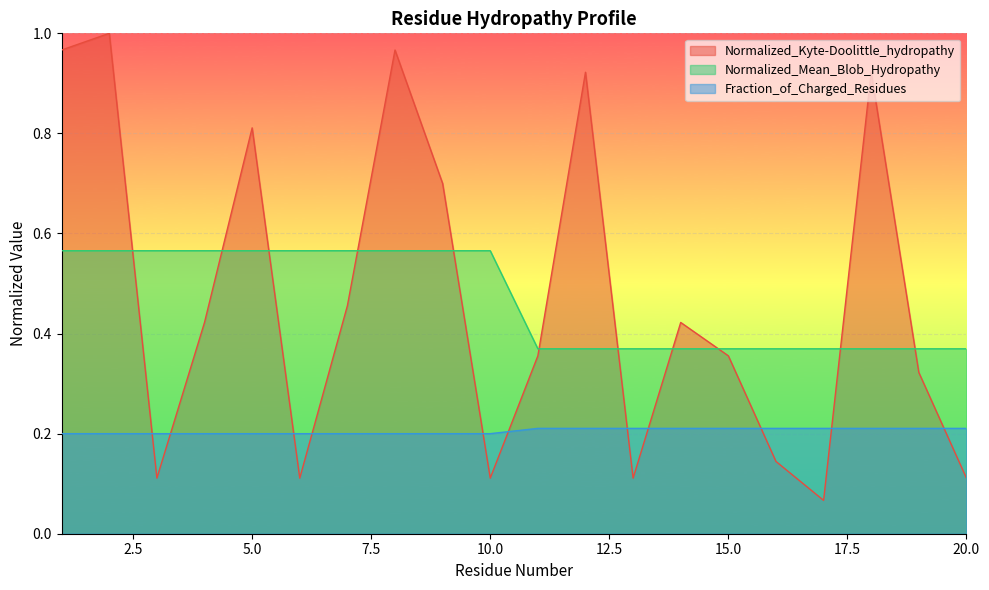

What are all the series names shown in the legend?

Normalized_Kyte-Doolittle_hydropathy, Normalized_Mean_Blob_Hydropathy, Fraction_of_Charged_Residues